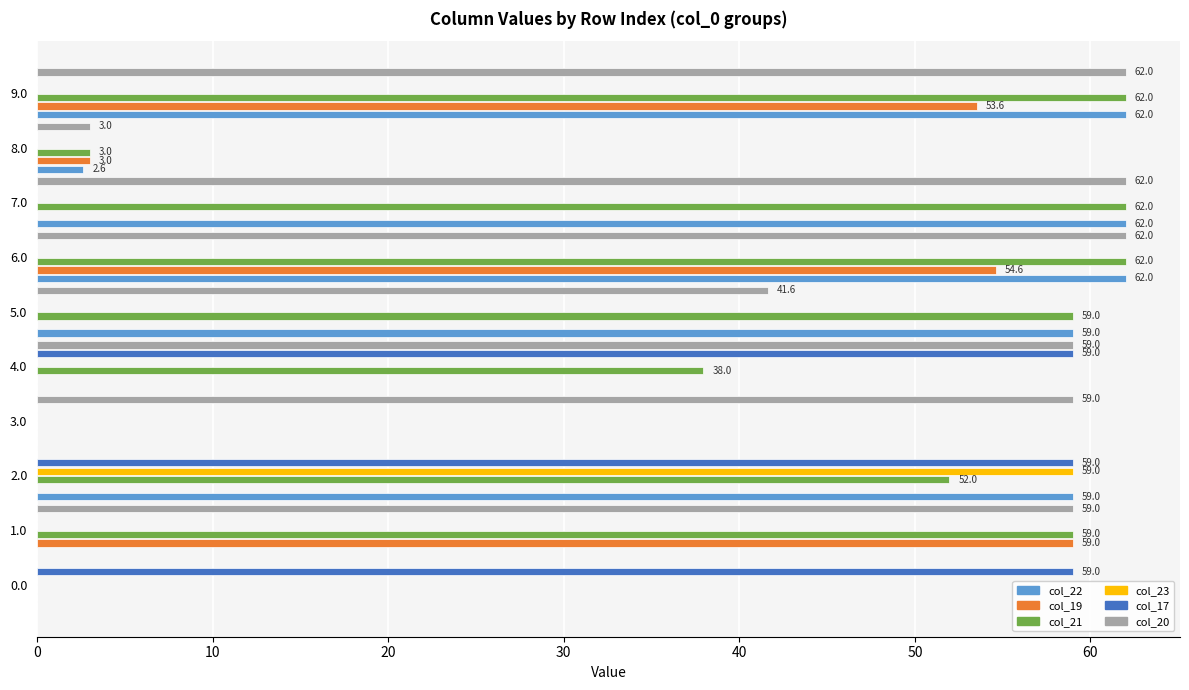

The col_17 series shows -25.5 at 8.0. True or false?

False